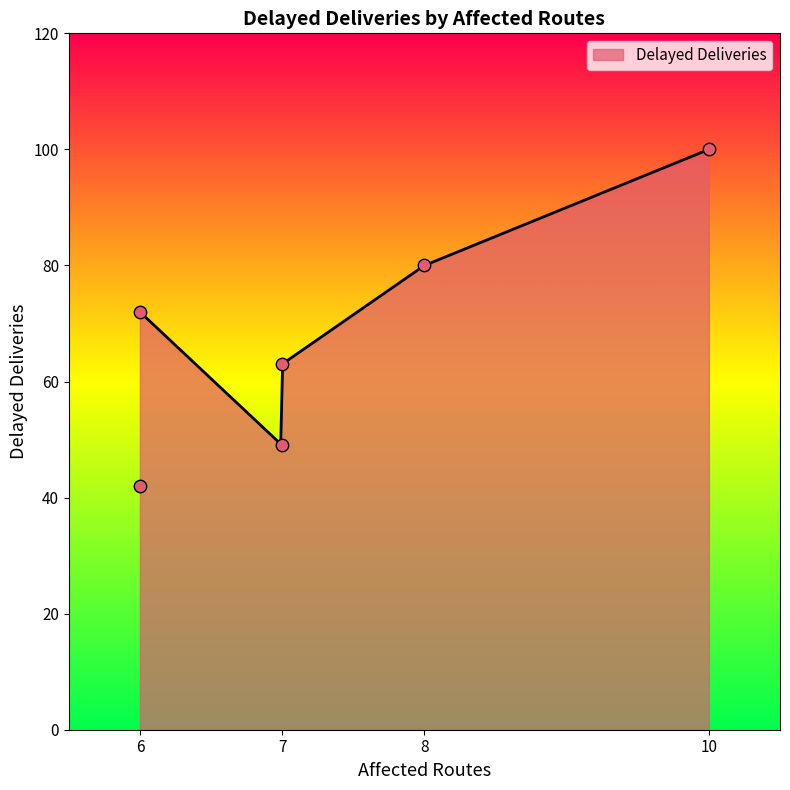

What is the change in value from 6 to 7?

+21